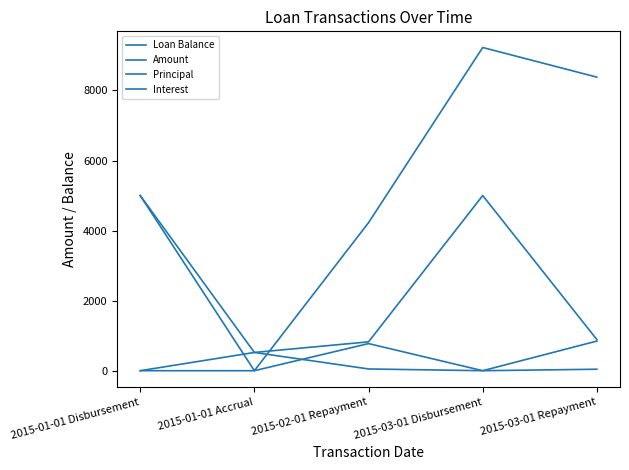

How many values in the Loan Balance series are below 5000?

2